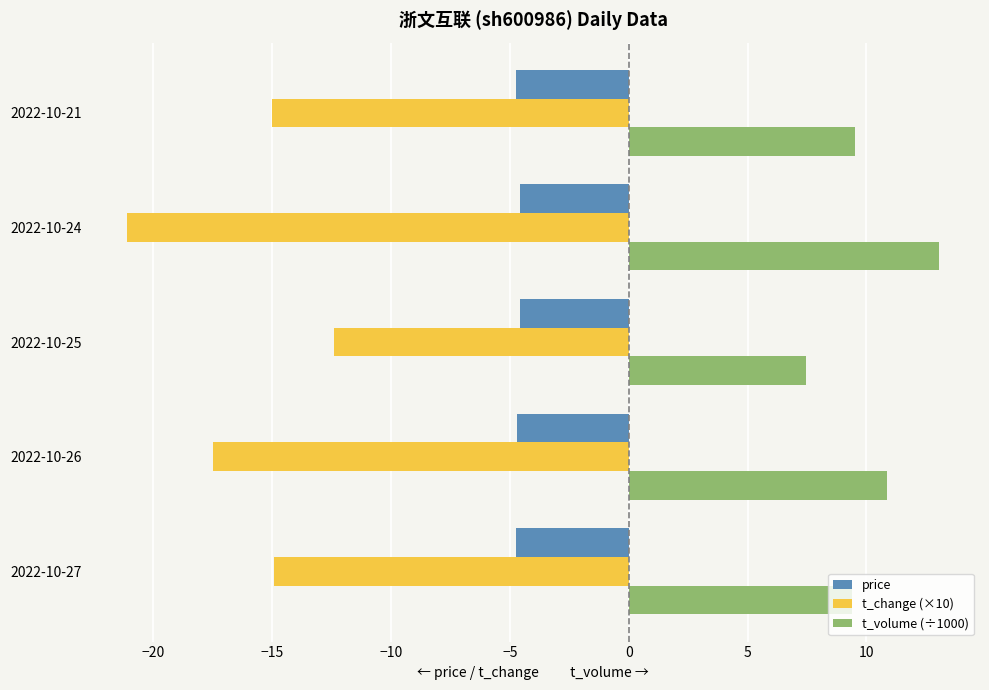

Which label corresponds to the smallest value in the chart?

2022-10-24